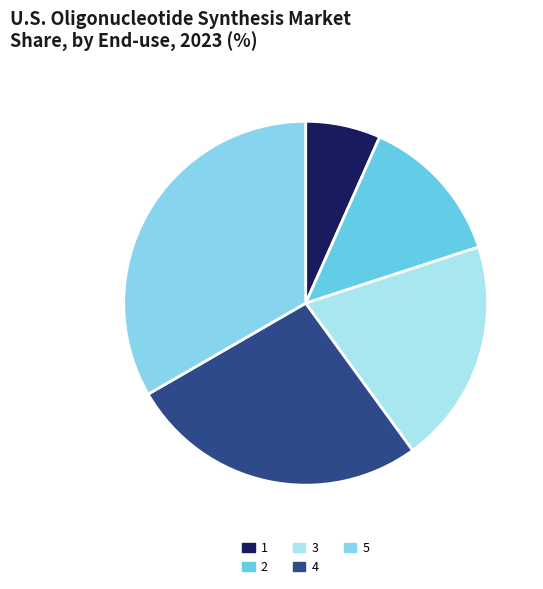

What is the largest slice in the pie chart?

5